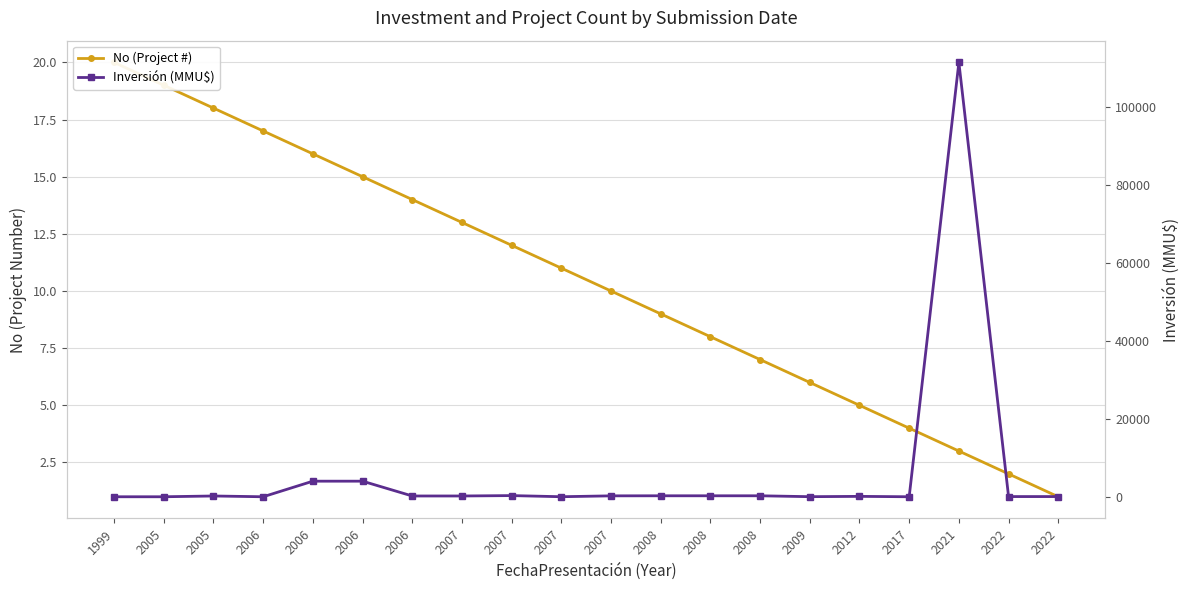

Is the value of Inversión (MMU$) at 1999 greater than the value of No (Project #) at 2008?

No